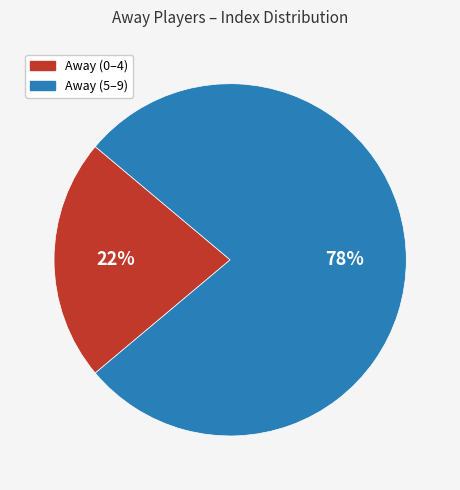

Is the sum of Away (5–9) and Away (0–4) greater than half?

Yes